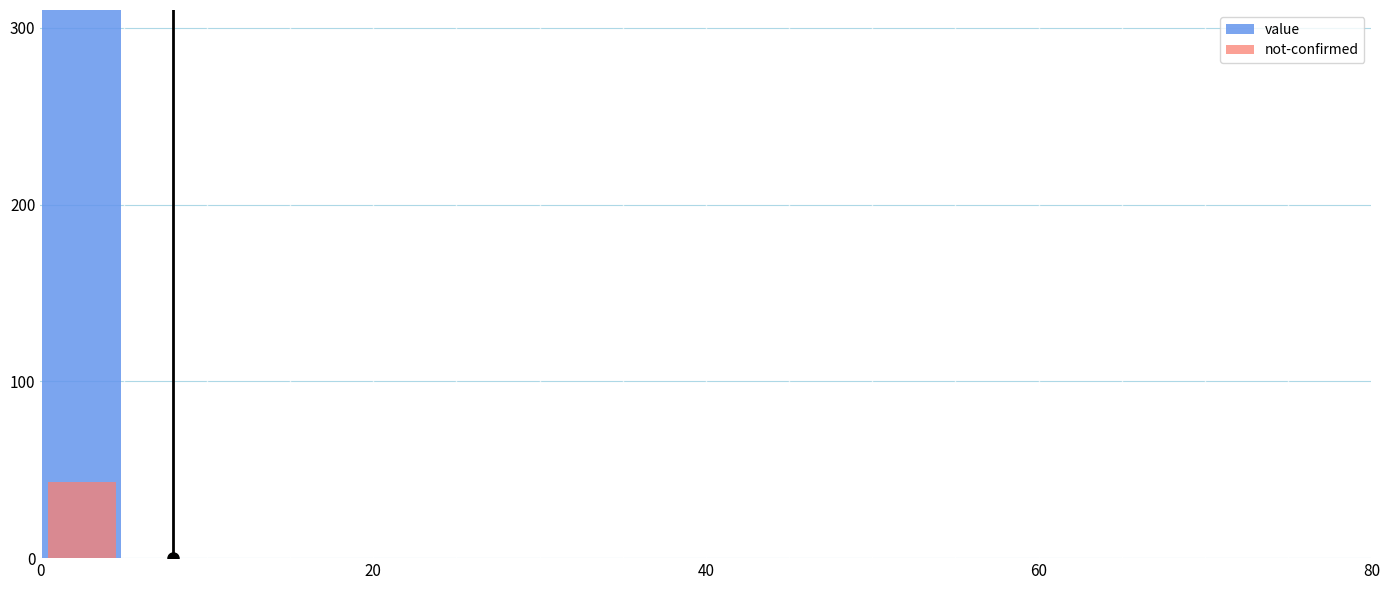

Is the value of not-confirmed at 60 greater than the value of value at 6?

No